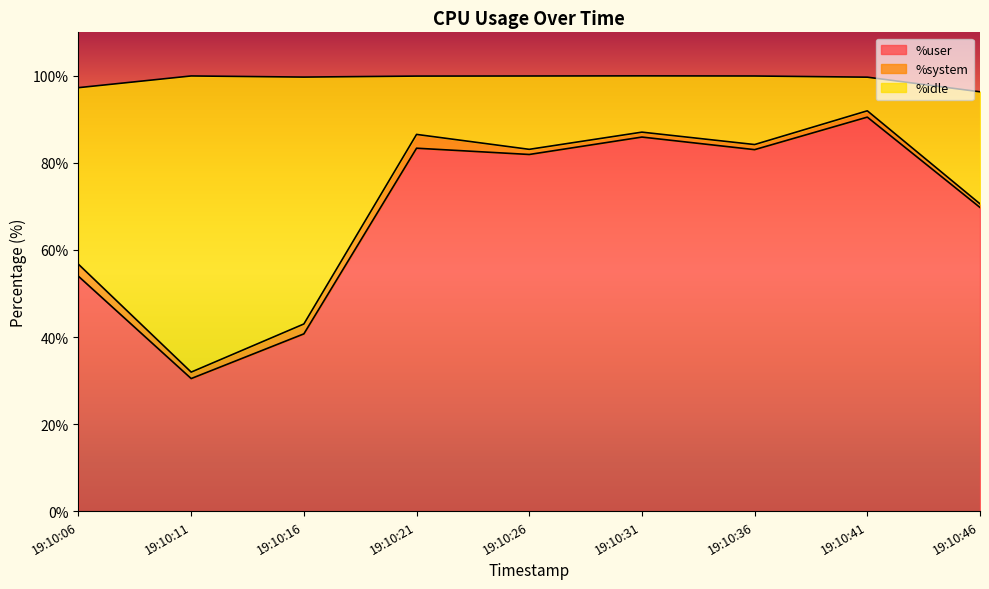

Which has a higher value, 19:10:41 or 19:10:16?

19:10:41